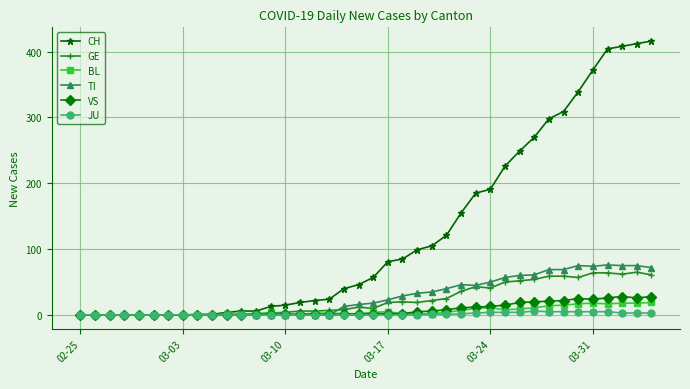

How many data points does each series have?

40